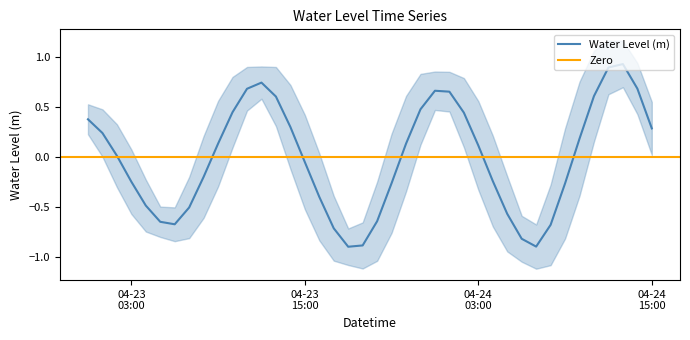

Reading left to right, extract all data points from this chart.

0.4	0.2	0.0	-0.2	-0.5	-0.6	-0.7	-0.5	-0.2	0.1	0.4	0.7	0.7	0.6	0.3	-0.1	-0.4	-0.7	-0.9	-0.9	-0.6	-0.3	0.1	0.5	0.7	0.7	0.4	0.1	-0.2	-0.6	-0.8	-0.9	-0.7	-0.3	0.2	0.6	0.9	0.9	0.7	0.3